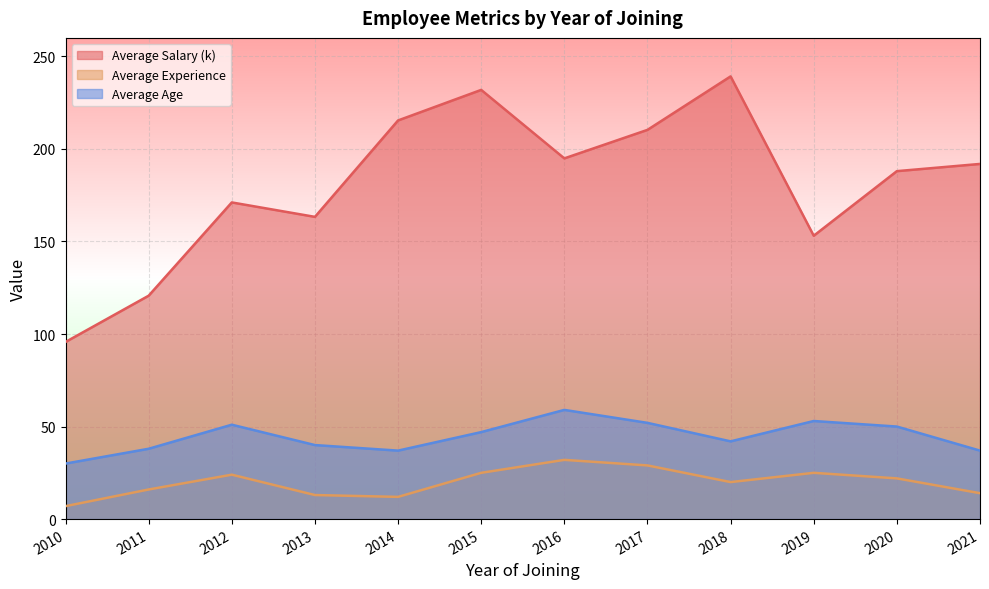

How many categories are shown in the chart?

12